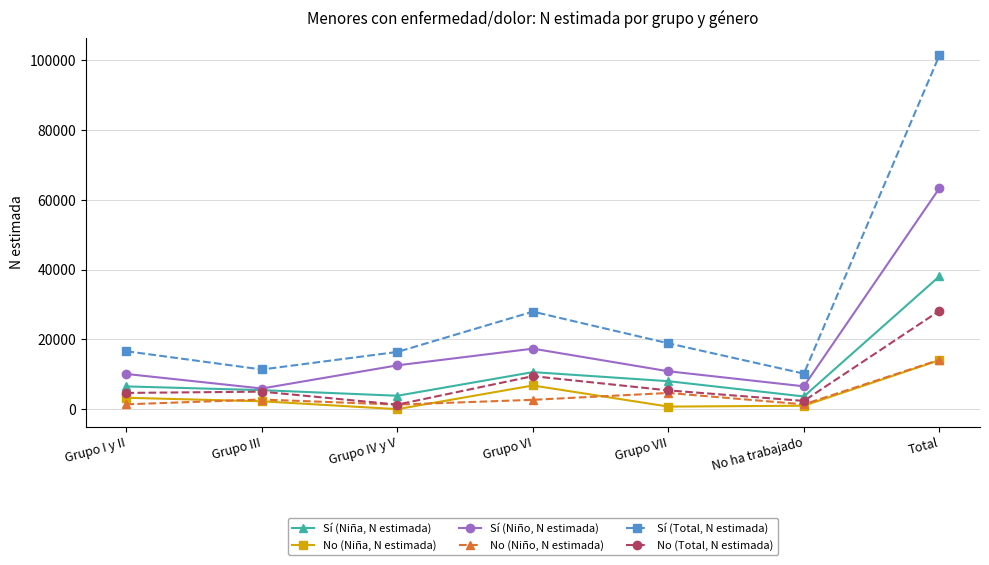

At No ha trabajado, list the series in order from smallest to largest.

No (Niña, N estimada), No (Niño, N estimada), No (Total, N estimada), Sí (Niña, N estimada), Sí (Niño, N estimada), Sí (Total, N estimada)